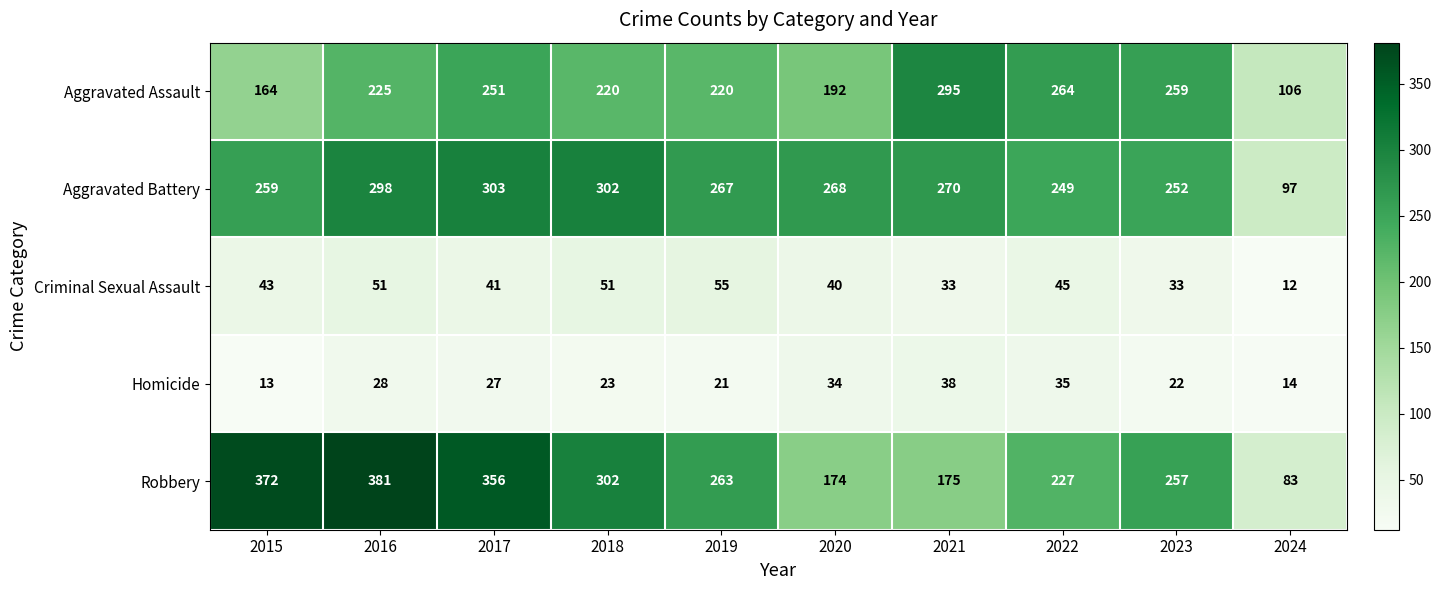

What is the average value of the Aggravated Assault series?

220